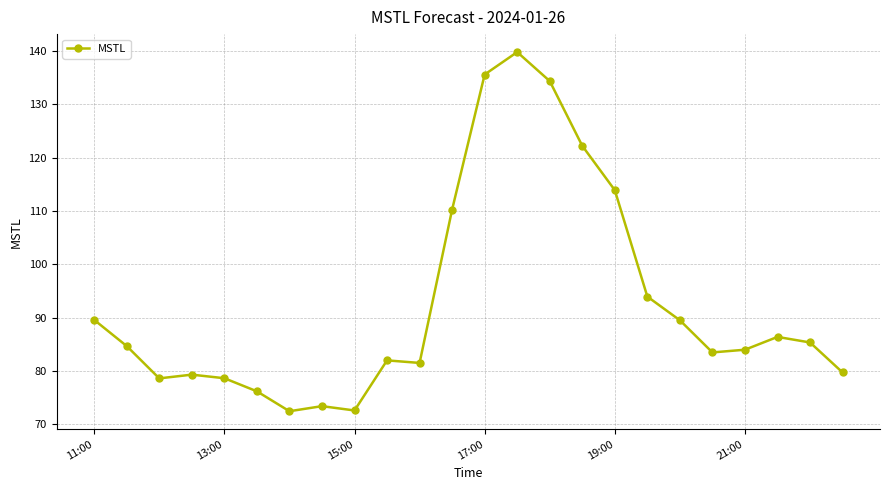

True or false: there are more than 2 points higher than both neighbors.

True